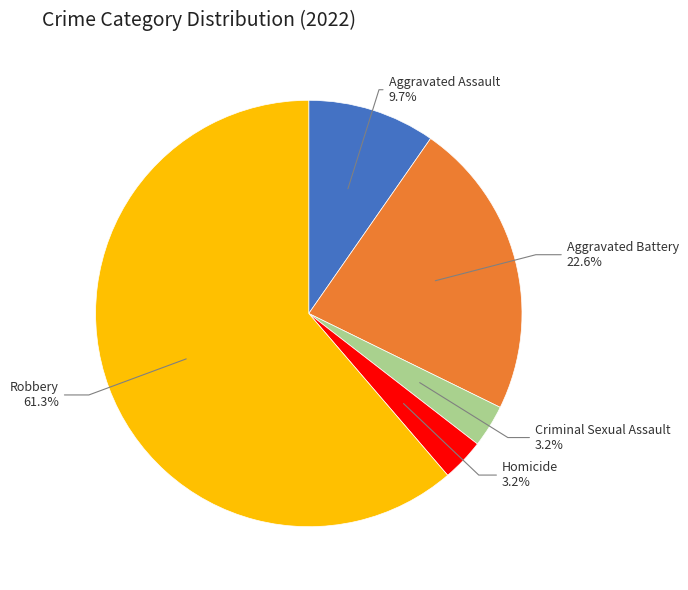

Which category has the biggest portion of the pie?

Robbery